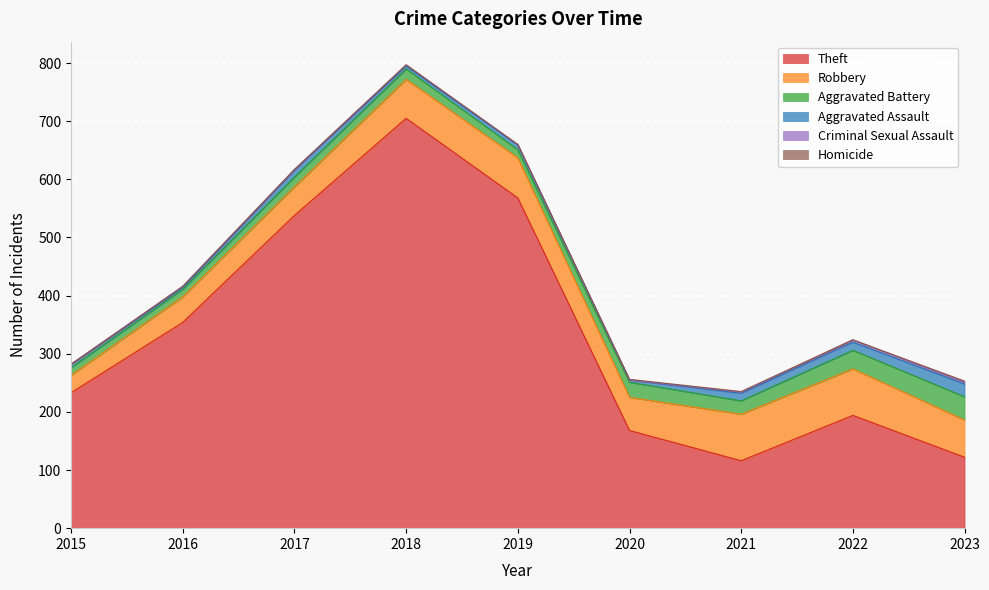

Reading left to right, extract all data points from this chart.

Theft: 2015=233	2016=354	2017=538	2018=705	2019=568	2020=168	2021=116	2022=194	2023=122
Robbery: 2015=30	2016=44	2017=49	2018=67	2019=69	2020=57	2021=80	2022=80	2023=64
Aggravated Battery: 2015=13	2016=13	2017=17	2018=18	2019=14	2020=26	2021=23	2022=32	2023=40
Aggravated Assault: 2015=6	2016=3	2017=12	2018=5	2019=8	2020=4	2021=13	2022=14	2023=22
Criminal Sexual Assault: 2015=0	2016=2	2017=1	2018=2	2019=1	2020=0	2021=2	2022=4	2023=3
Homicide: 2015=0	2016=0	2017=0	2018=0	2019=0	2020=1	2021=1	2022=0	2023=2